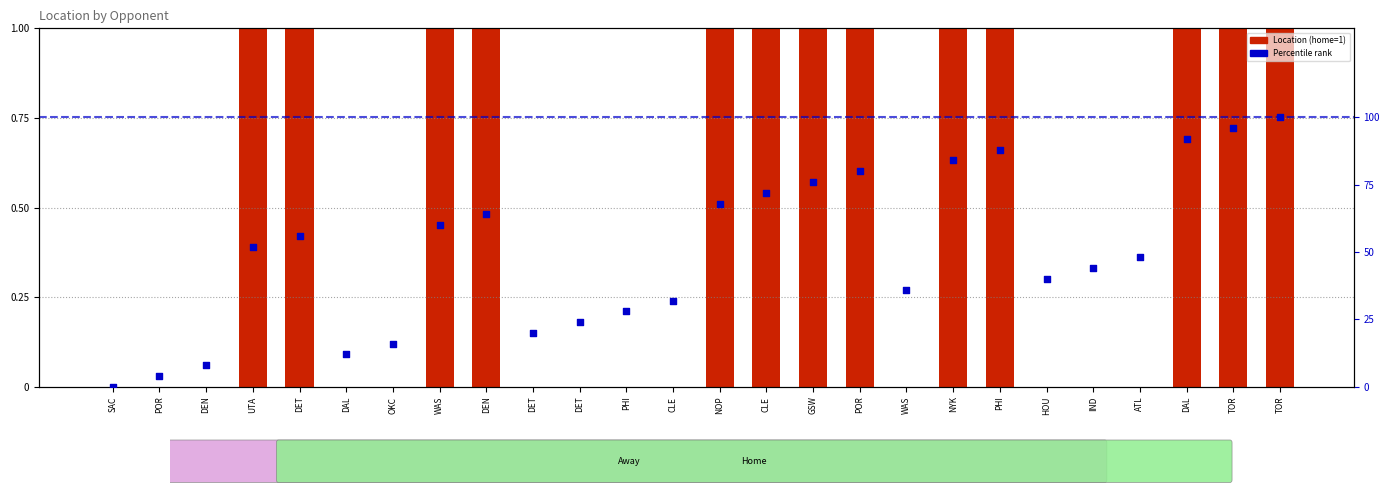

Which series has the largest total across all categories?

Percentile rank